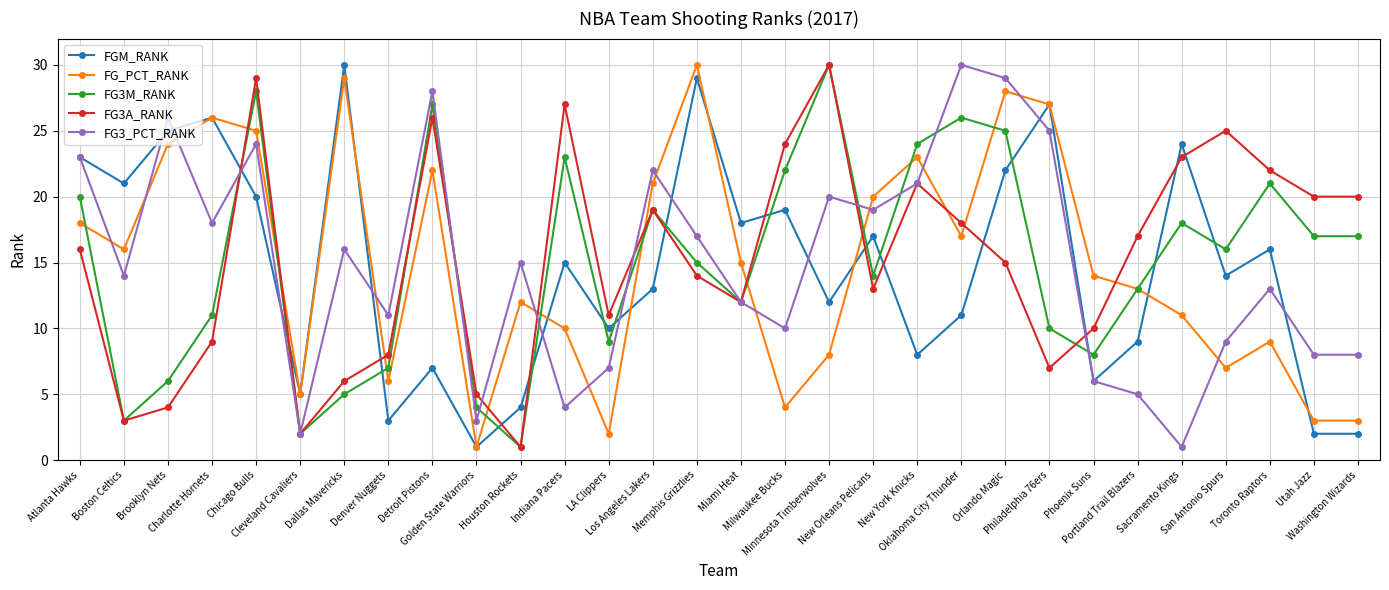

Reading right to left, what are all the values shown in this chart?

FGM_RANK: 2	2	16	14	24	9	6	27	22	11	8	17	12	19	18	29	13	10	15	4	1	7	3	30	5	20	26	25	21	23
FG_PCT_RANK: 3	3	9	7	11	13	14	27	28	17	23	20	8	4	15	30	21	2	10	12	1	22	6	29	5	25	26	24	16	18
FG3M_RANK: 17	17	21	16	18	13	8	10	25	26	24	14	30	22	12	15	19	9	23	1	4	27	7	5	2	28	11	6	3	20
FG3A_RANK: 20	20	22	25	23	17	10	7	15	18	21	13	30	24	12	14	19	11	27	1	5	26	8	6	2	29	9	4	3	16
FG3_PCT_RANK: 8	8	13	9	1	5	6	25	29	30	21	19	20	10	12	17	22	7	4	15	3	28	11	16	2	24	18	26	14	23